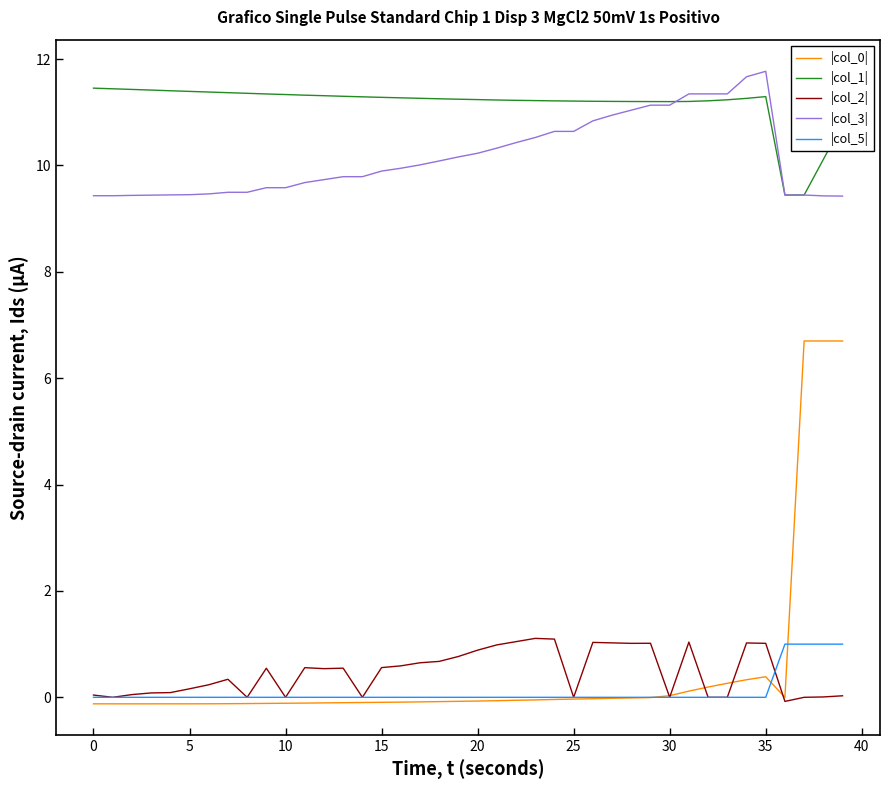

What is the highest value of the |col_1| series?

11.5